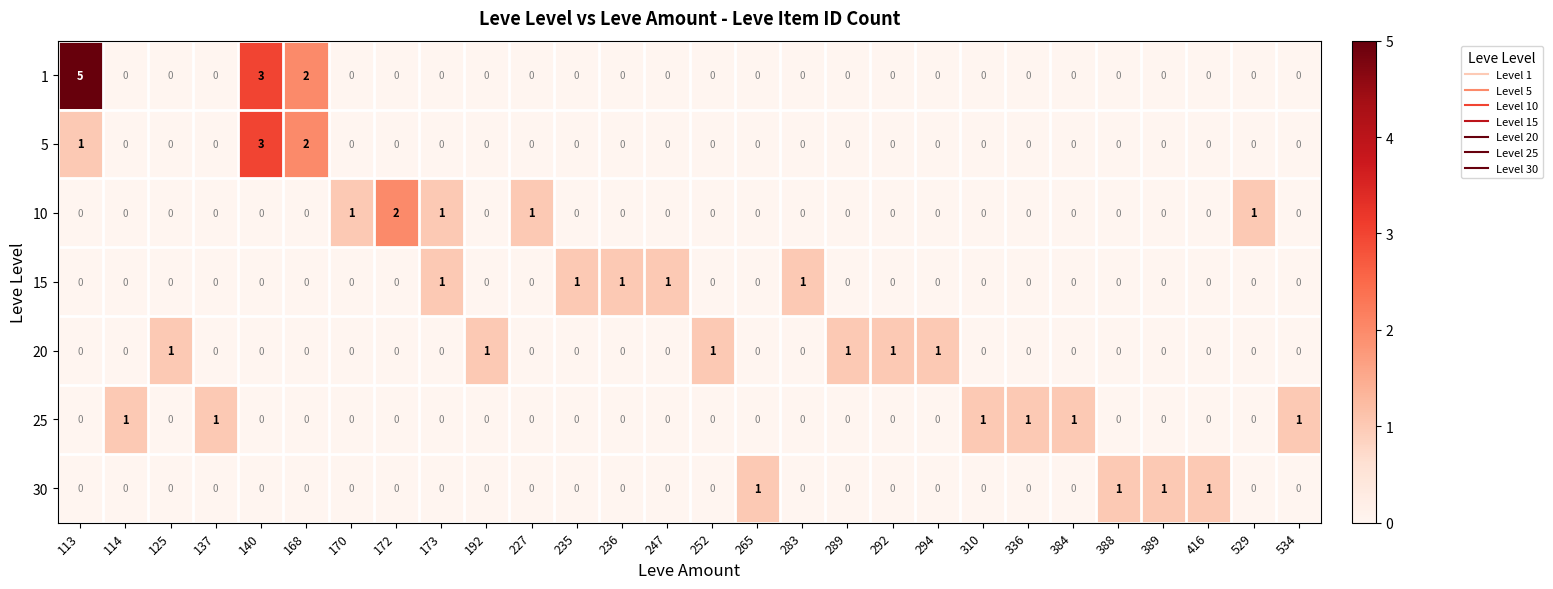

How many series are shown in this chart?

7